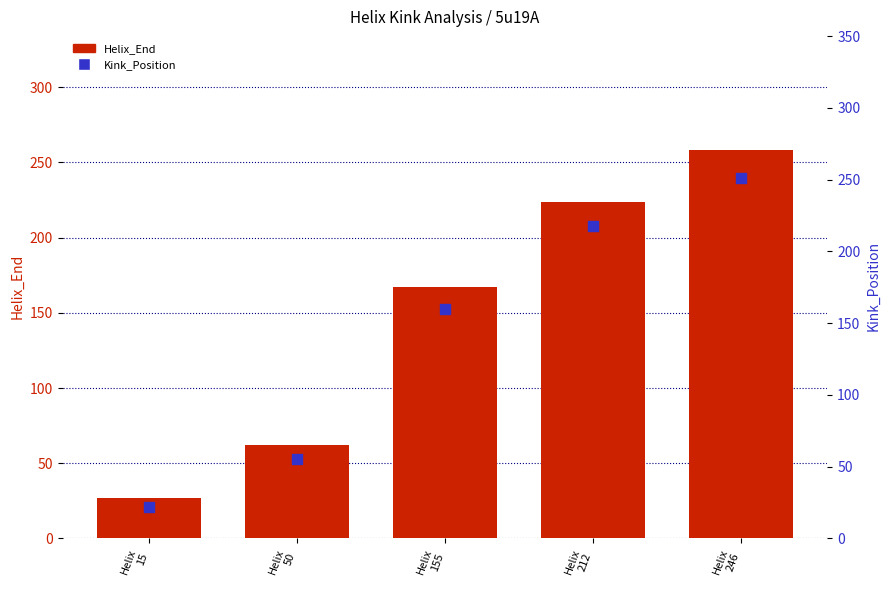

Is the value of Kink_Position at Helix
155 greater than the value of Helix_End at Helix
246?

No